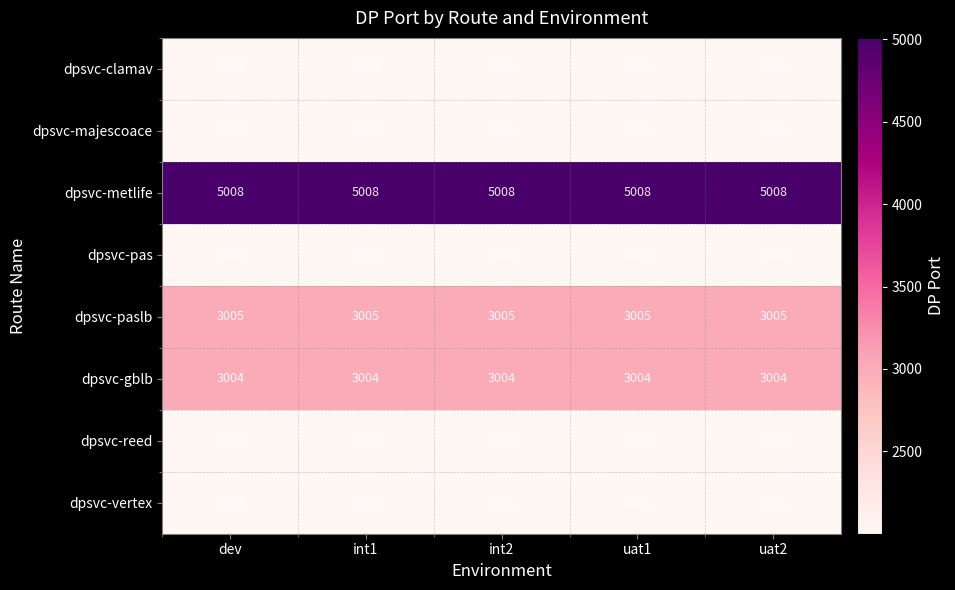

What is the sum of all dpsvc-clamav values?

10005